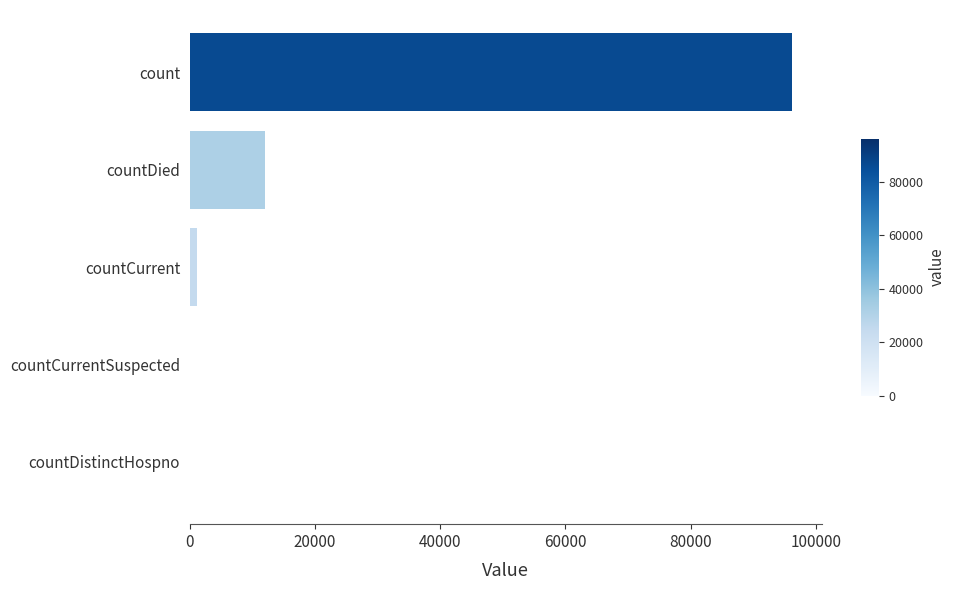

What is the change in value from countDied to count?

+84261